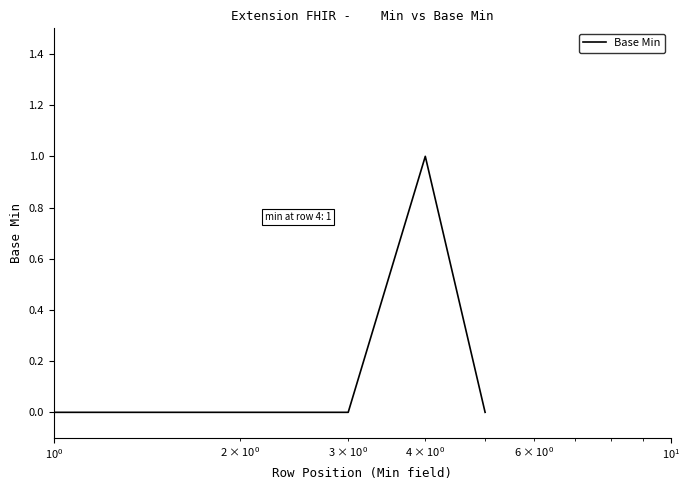

True or false: there are more than 0 points higher than both neighbors.

True